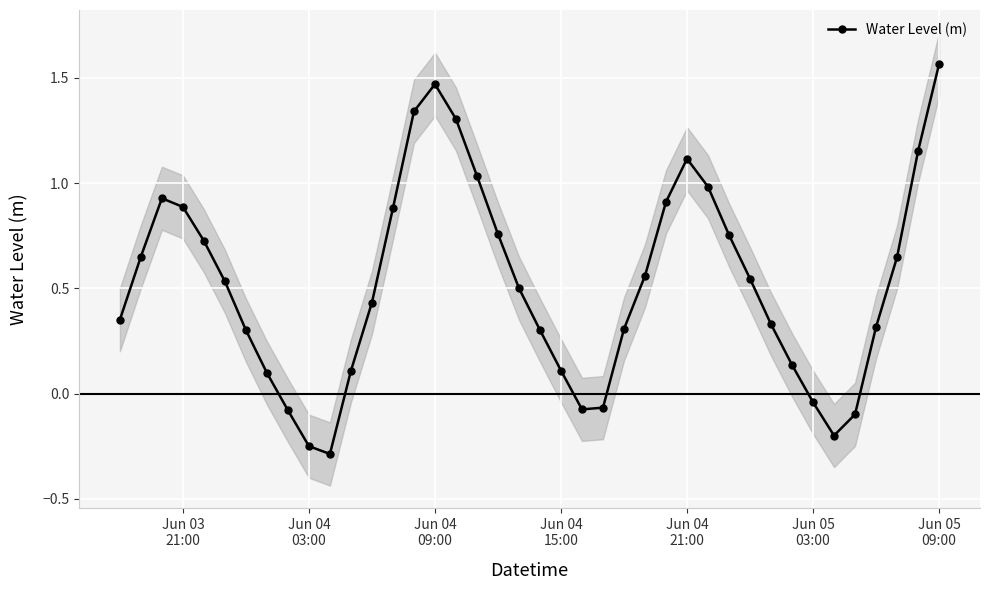

In Water Level (m), how many points are lower than both neighbors (excluding endpoints)?

3